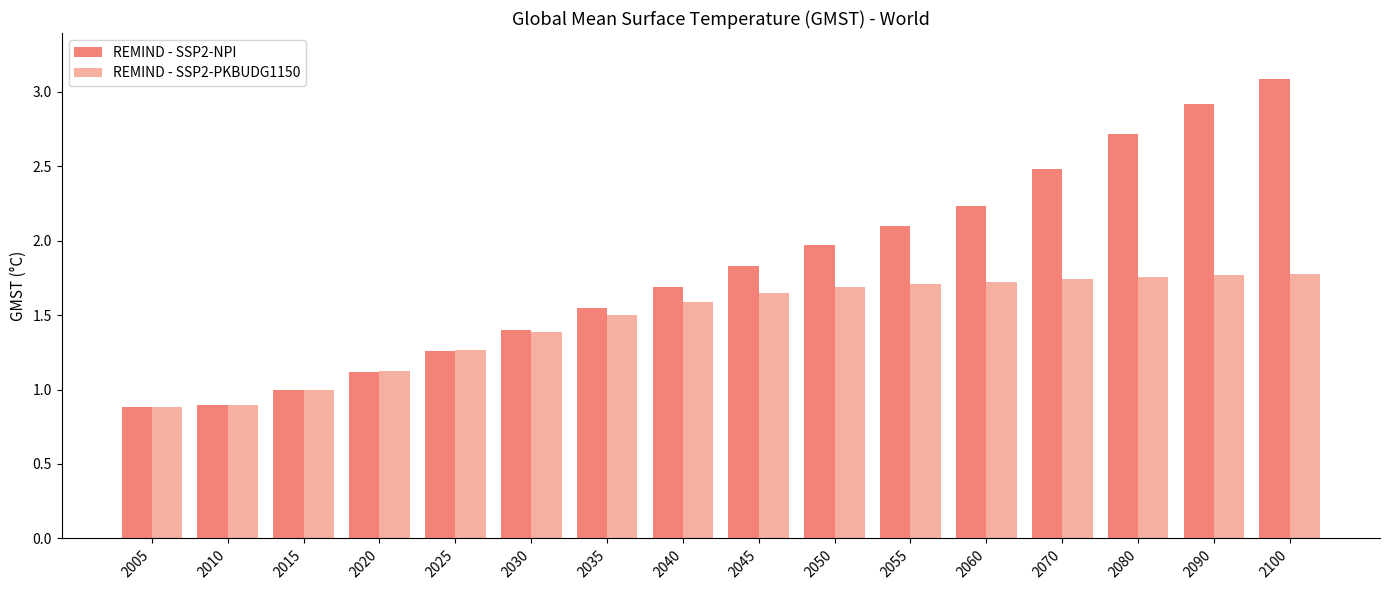

Is the value of REMIND - SSP2-NPI at 2035 greater than the value of REMIND - SSP2-PKBUDG1150 at 2020?

Yes